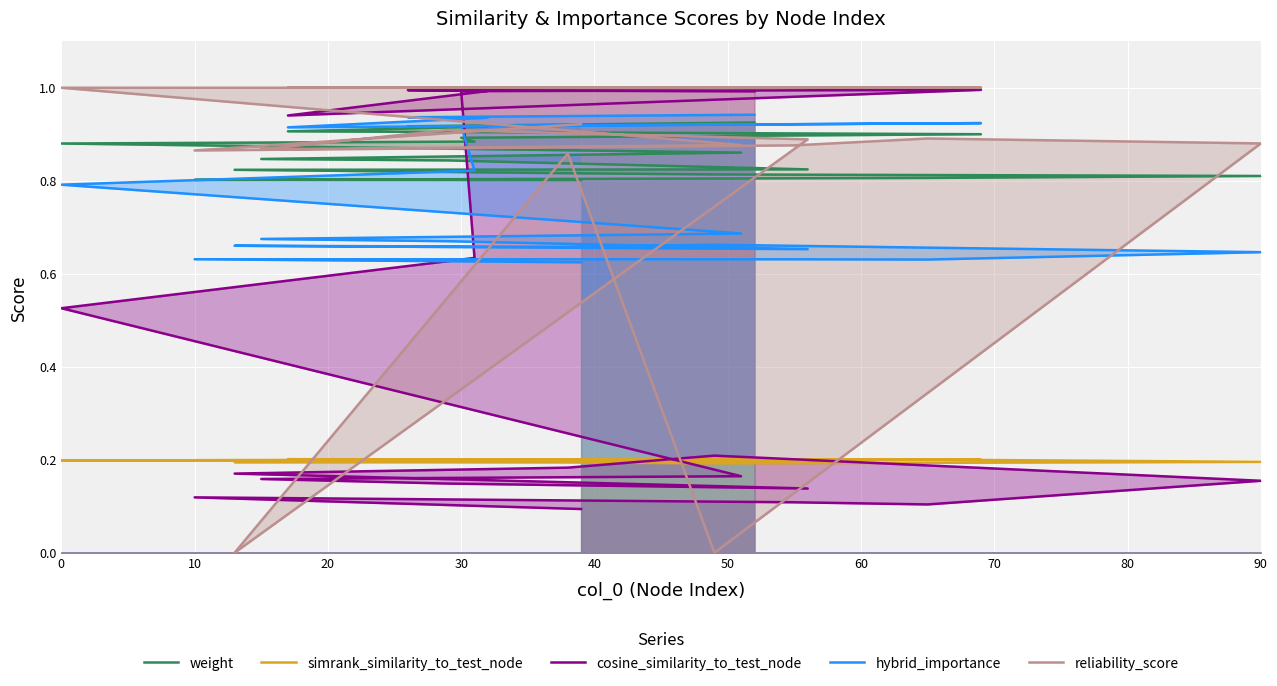

What is the maximum value shown in the chart?

1.0